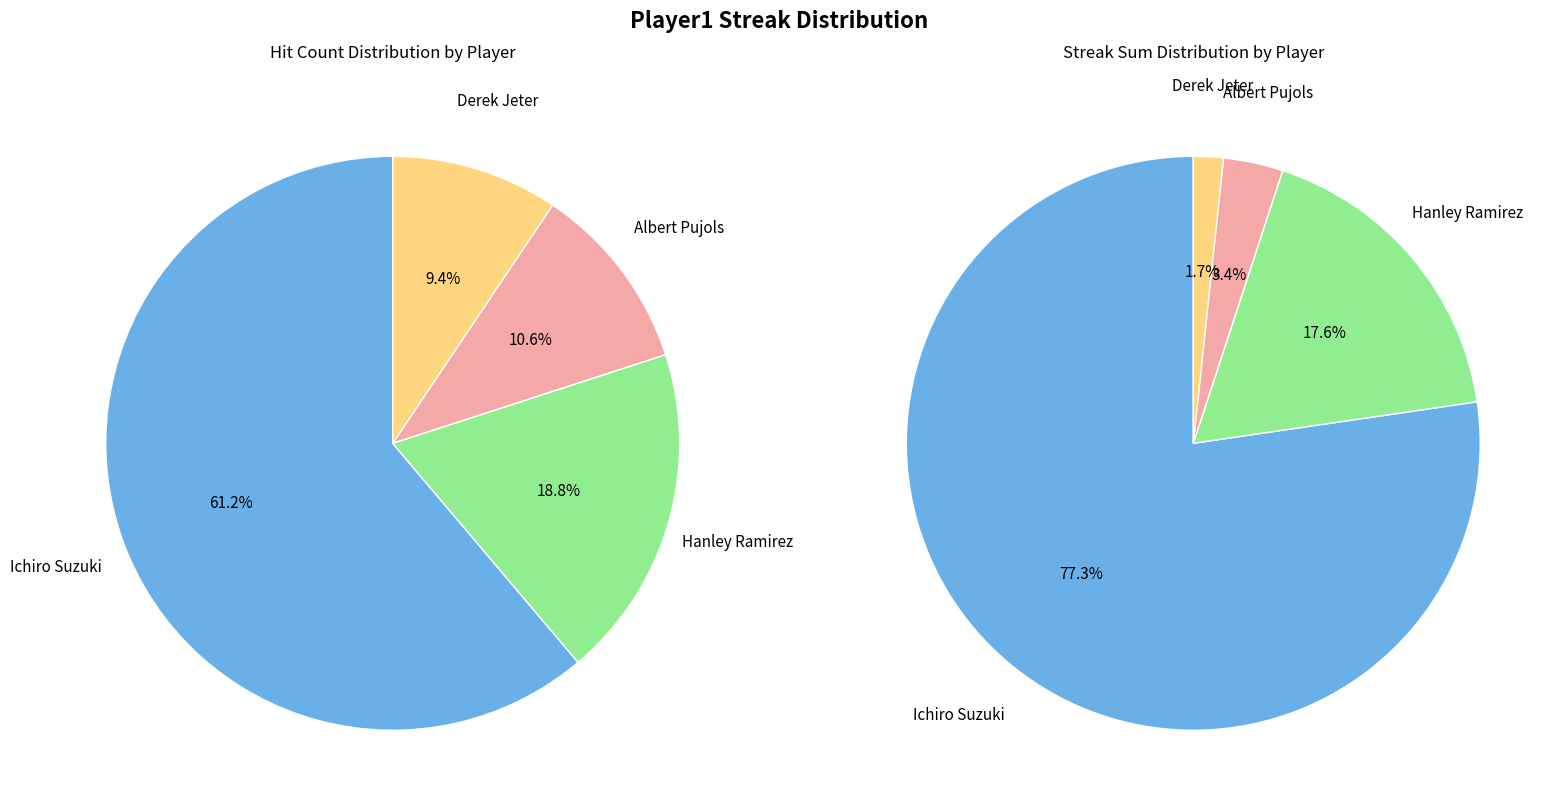

True or false: Hanley Ramirez accounts for 12% of the total.

False